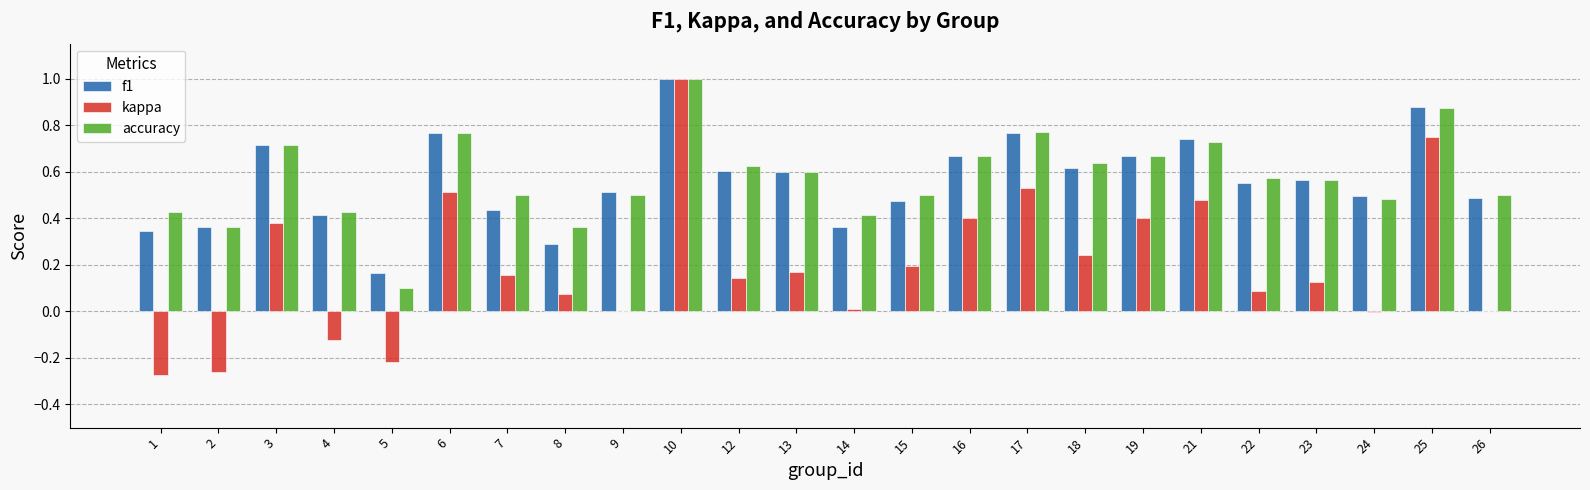

How many categories are shown in the chart?

24